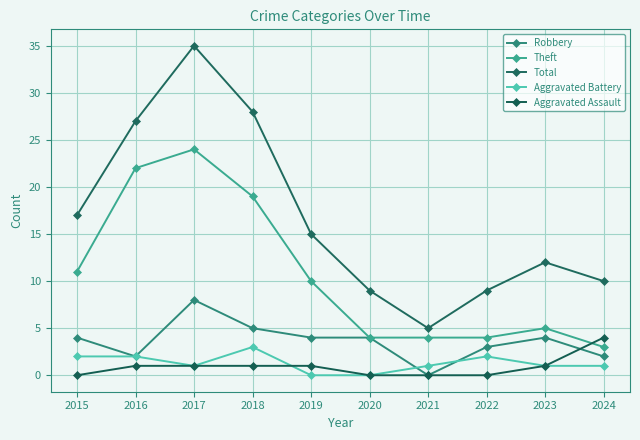

Count the number of categories in the chart.

10